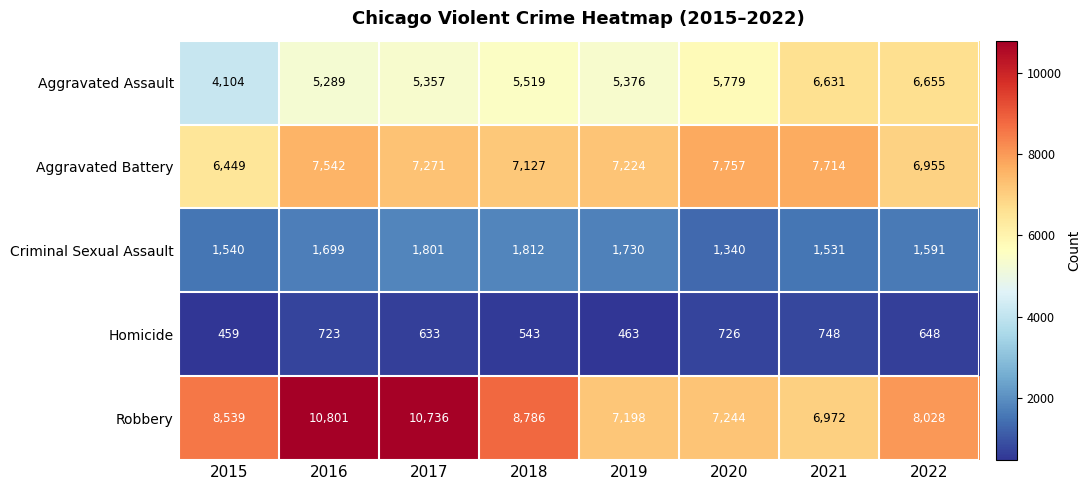

How many data points in Aggravated Battery are less than 7271?

4